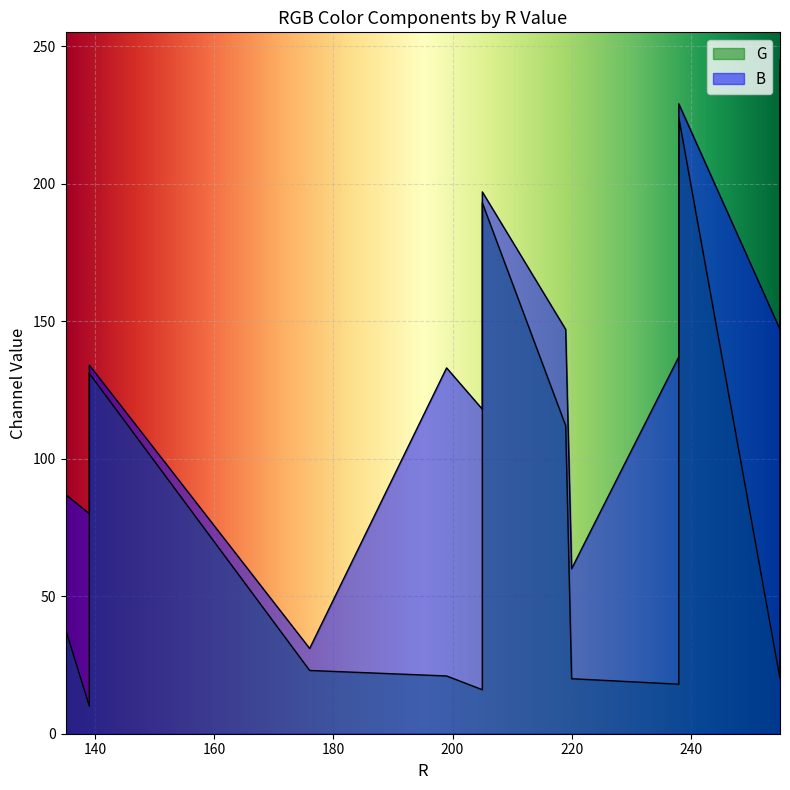

True or false: G and B cross at least once.

False